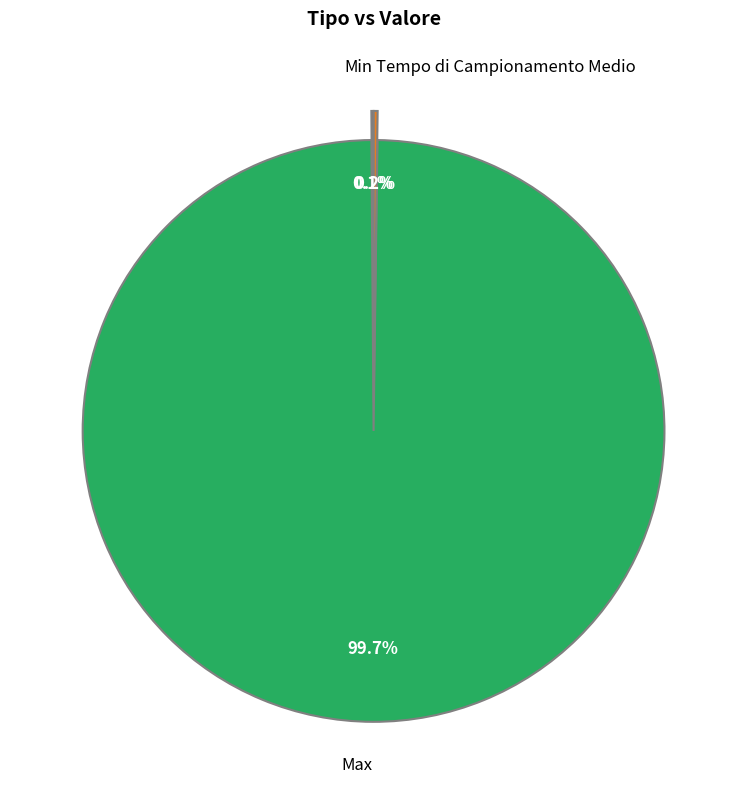

Which slice is the largest?

Max